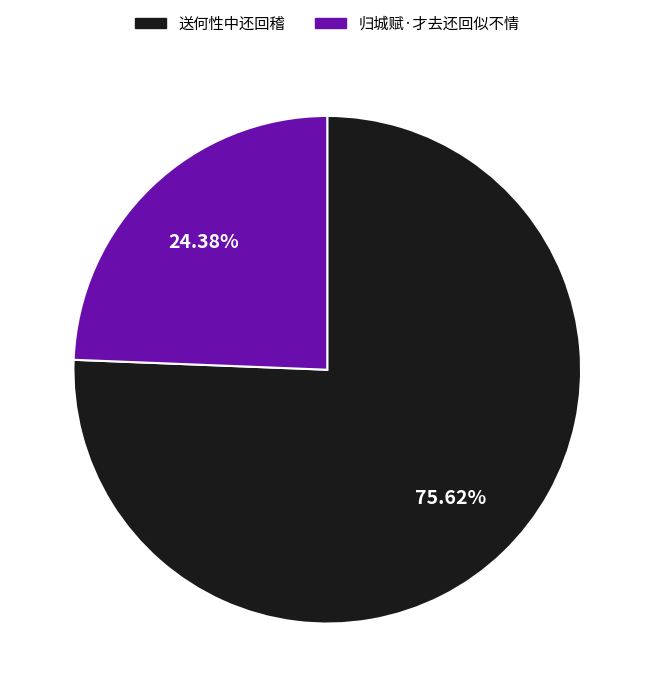

How many segments does this pie chart have?

2